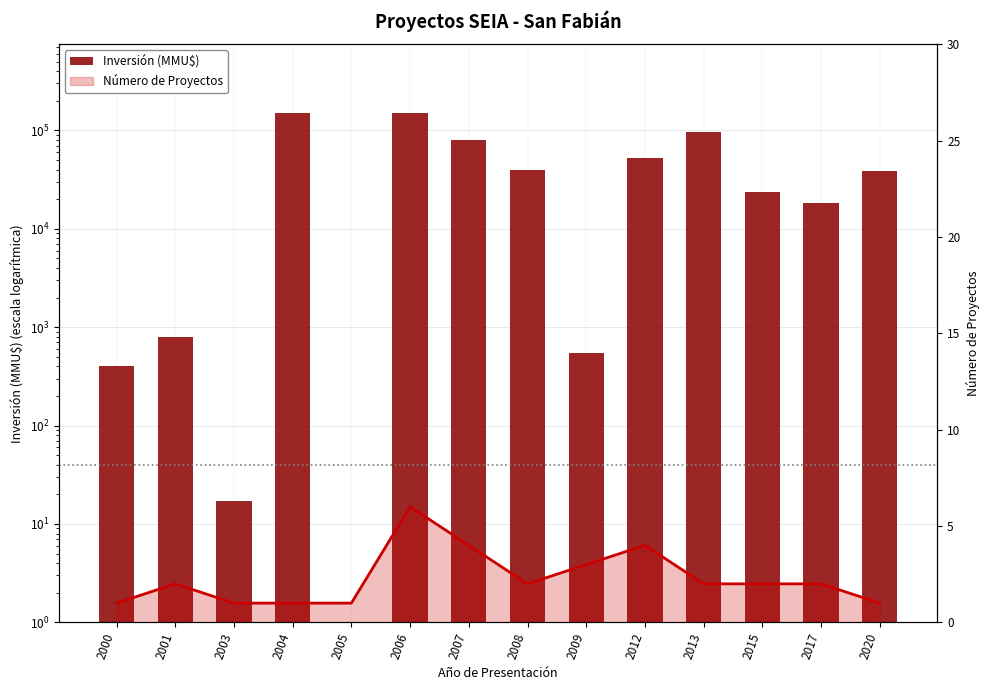

Is it true that Número de Proyectos (línea) equals 3 at 2009?

True